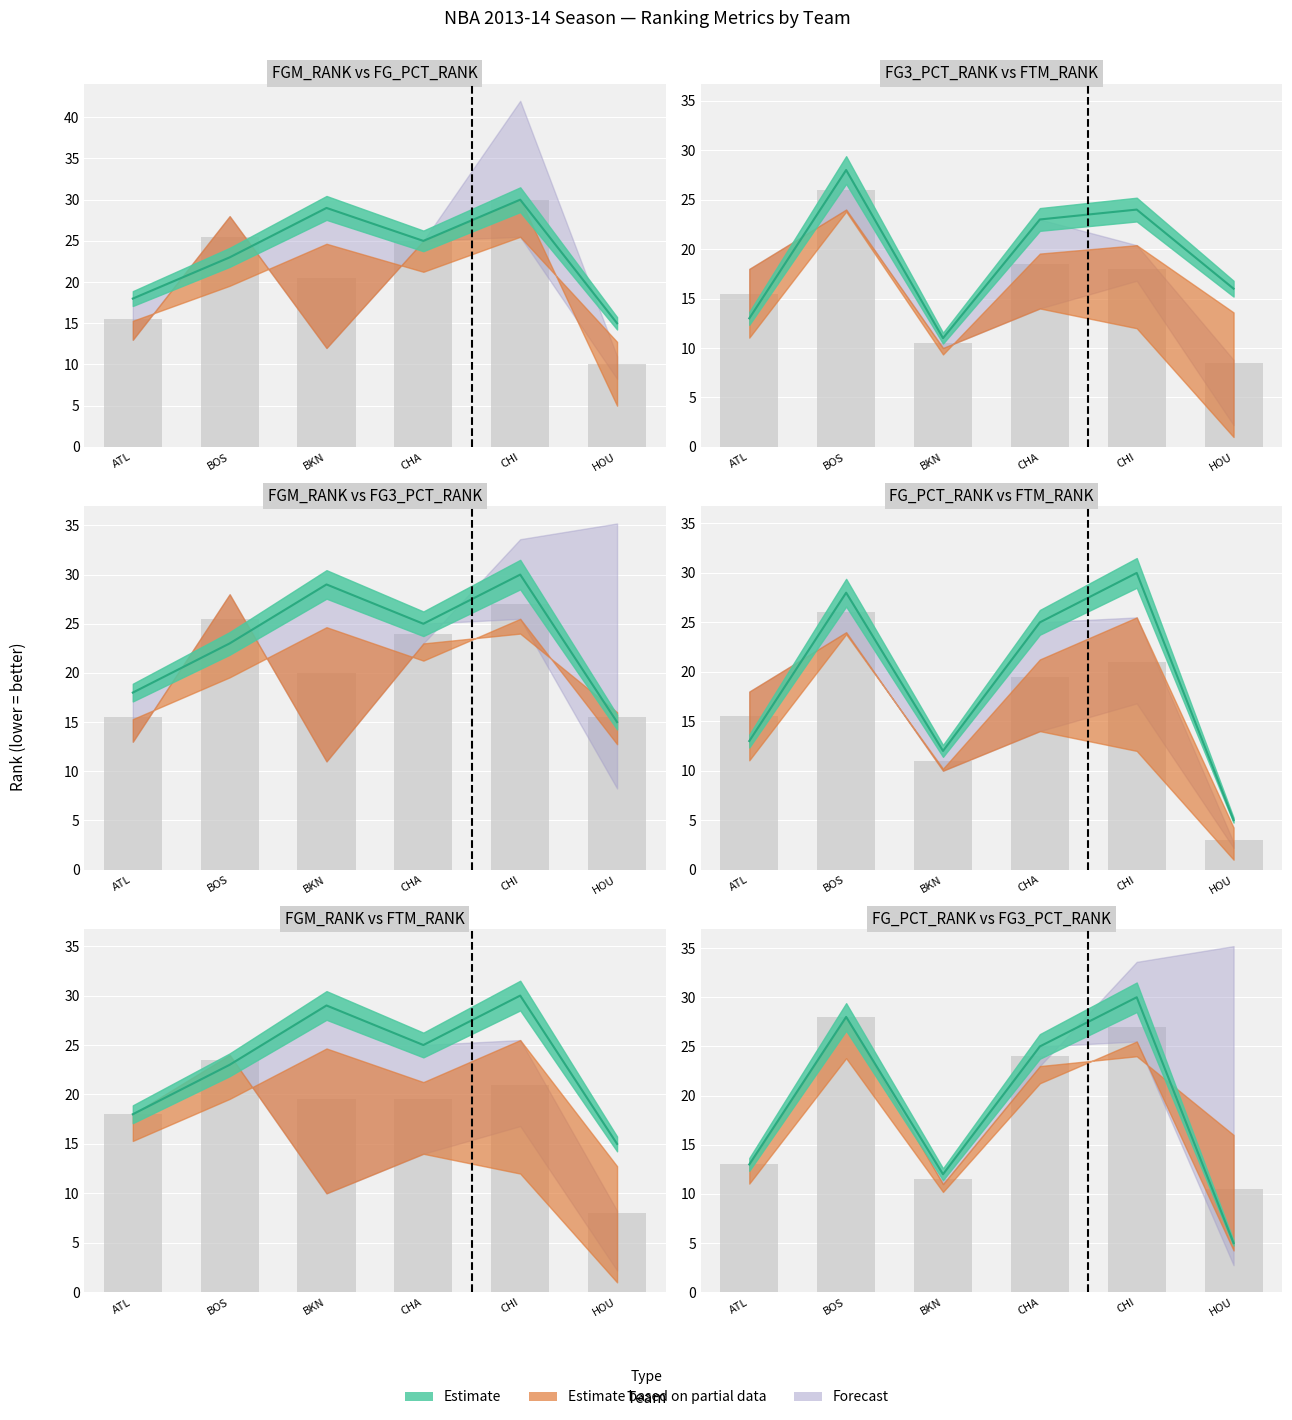

What is the difference between the FG_PCT_RANK values at ATL and CHA?

12